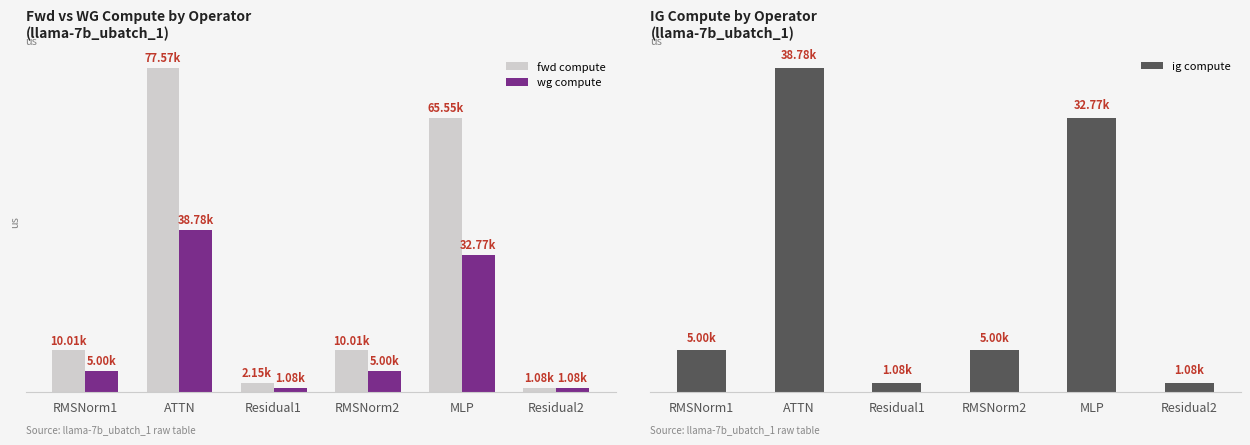

Is it true that fwd compute equals 15679.5 at RMSNorm2?

False